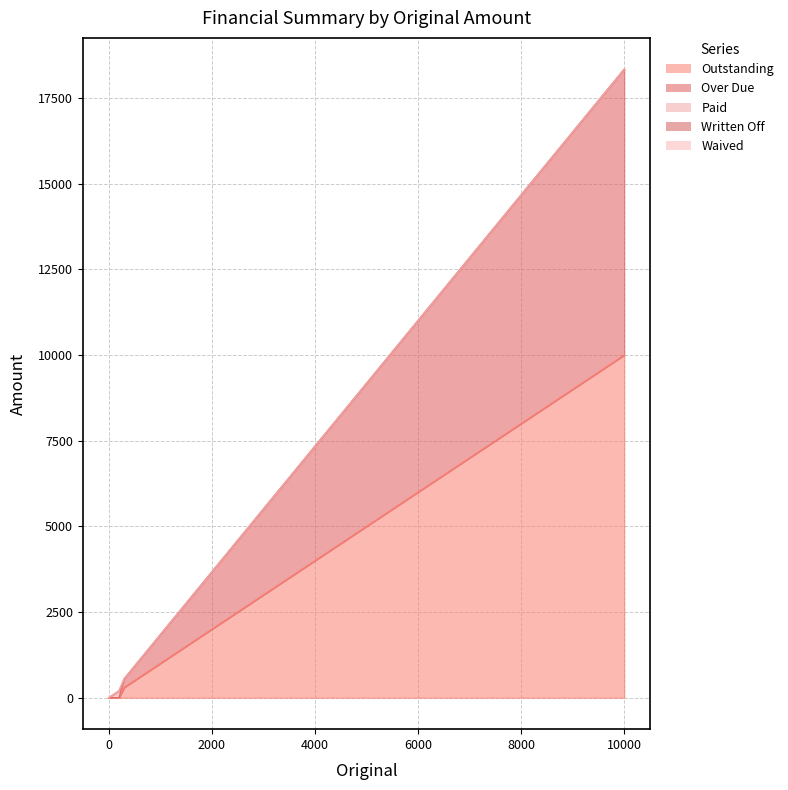

List the series in order of their peak value, lowest first.

Written Off, Waived, Paid, Over Due, Outstanding